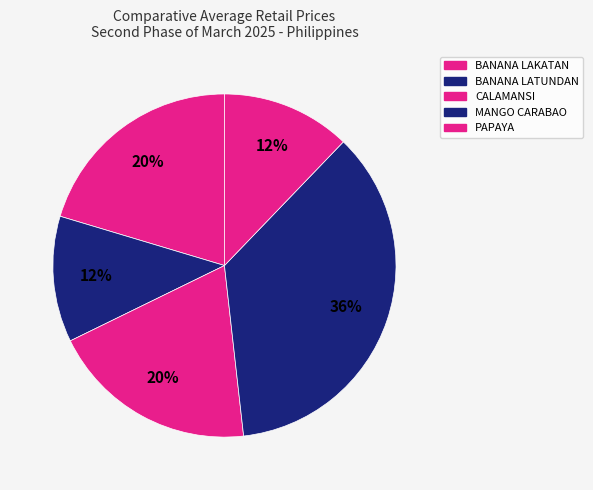

How many slices are in this pie chart?

5